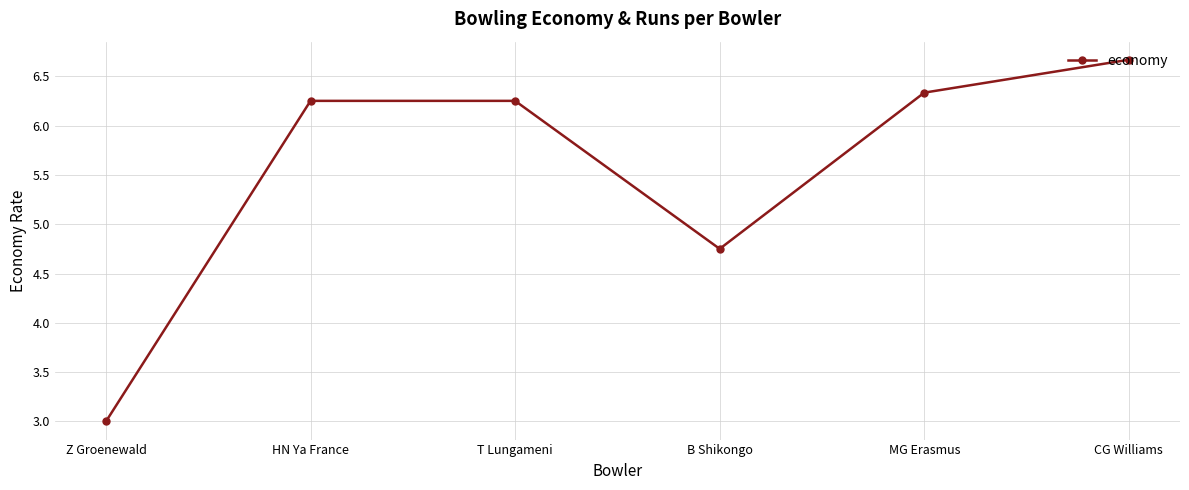

True or false: the data shows 6.3 at MG Erasmus.

True